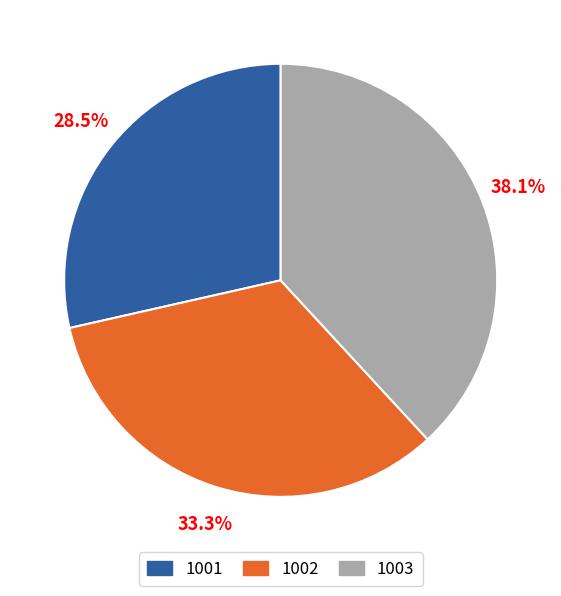

Is 1002 the majority of the pie?

No